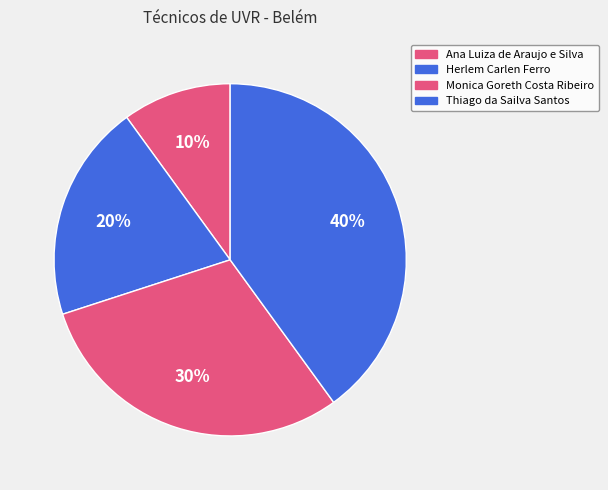

Count the number of slices in the pie.

4